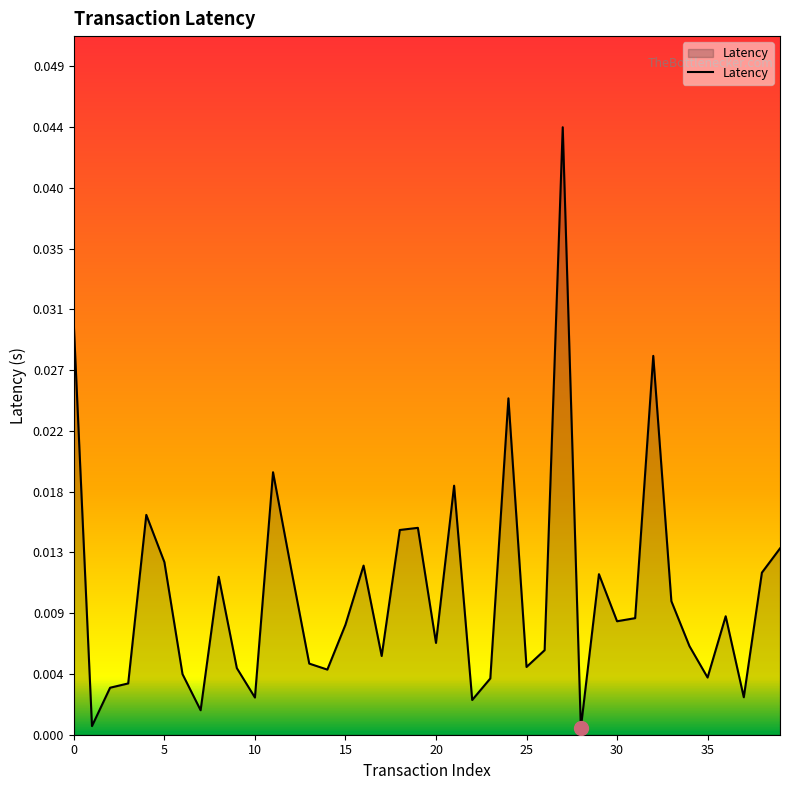

How many lines are shown in the chart?

1